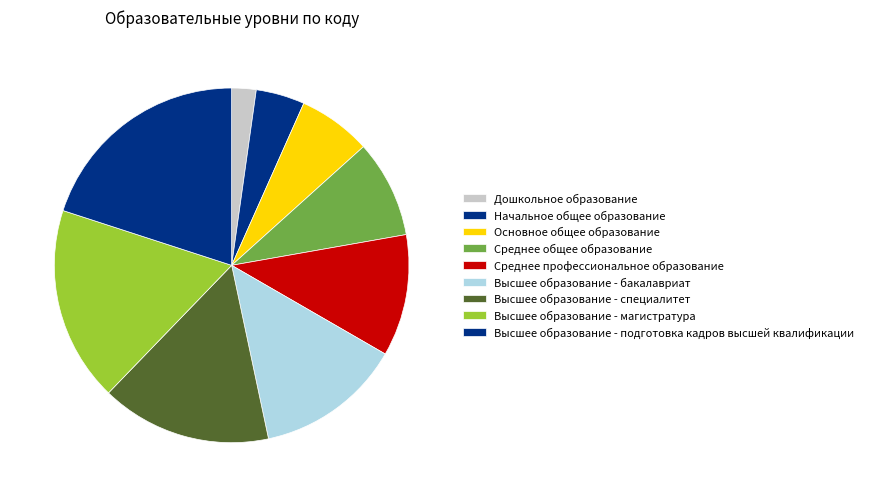

Between Дошкольное образование and Высшее образование - специалитет, which is larger?

Высшее образование - специалитет